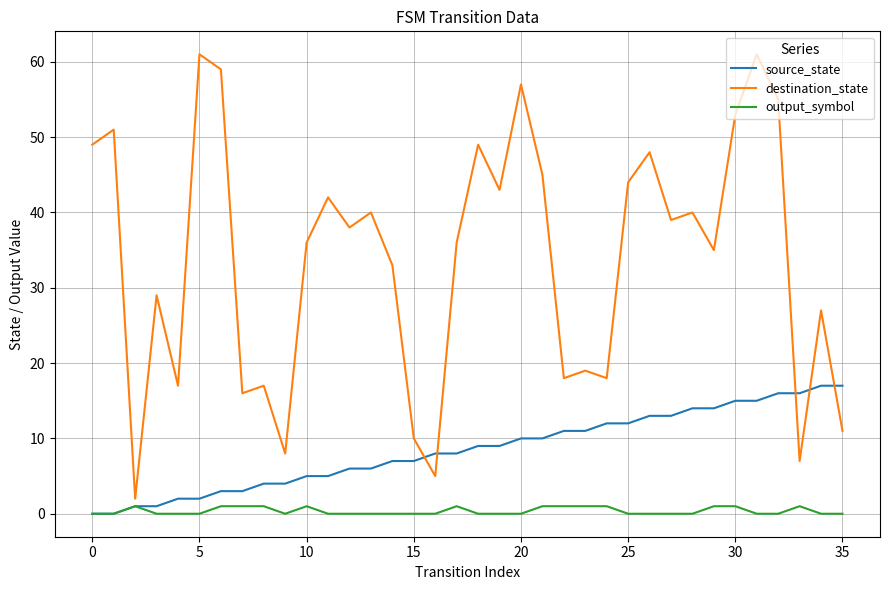

What is the maximum value shown in the chart?

61